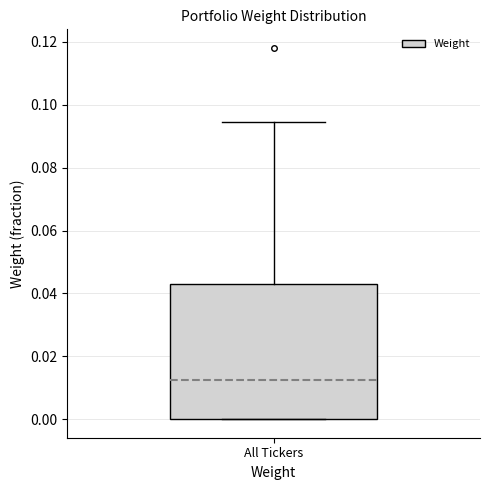

Transcribe this box plot: give where the median line is, the range the box spans, and where the two whiskers end, as read against the y-axis. The values are not printed on the chart, so give them approximately, as read against the axis.

median 0.012, box 0.000 to 0.044, whiskers 0.000 to 0.094